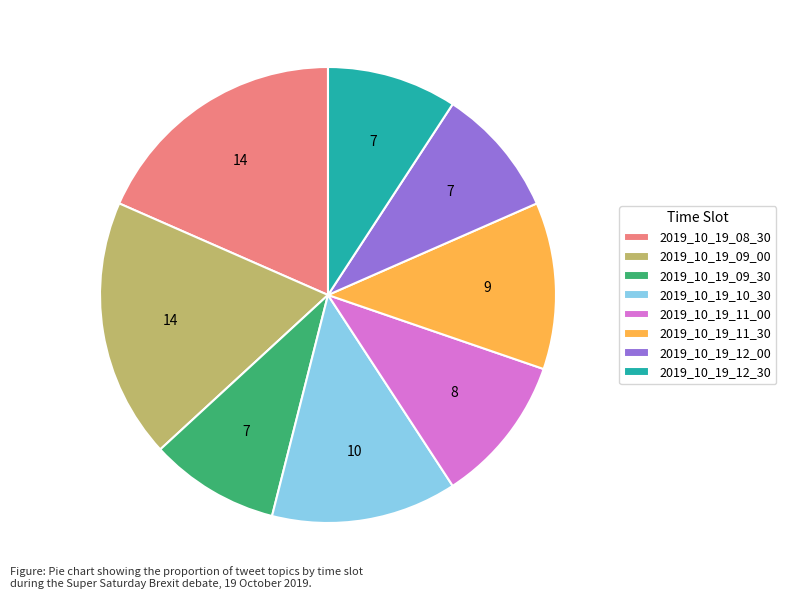

Do 2019_10_19_12_00 and 2019_10_19_09_30 together represent more than half of the pie?

No